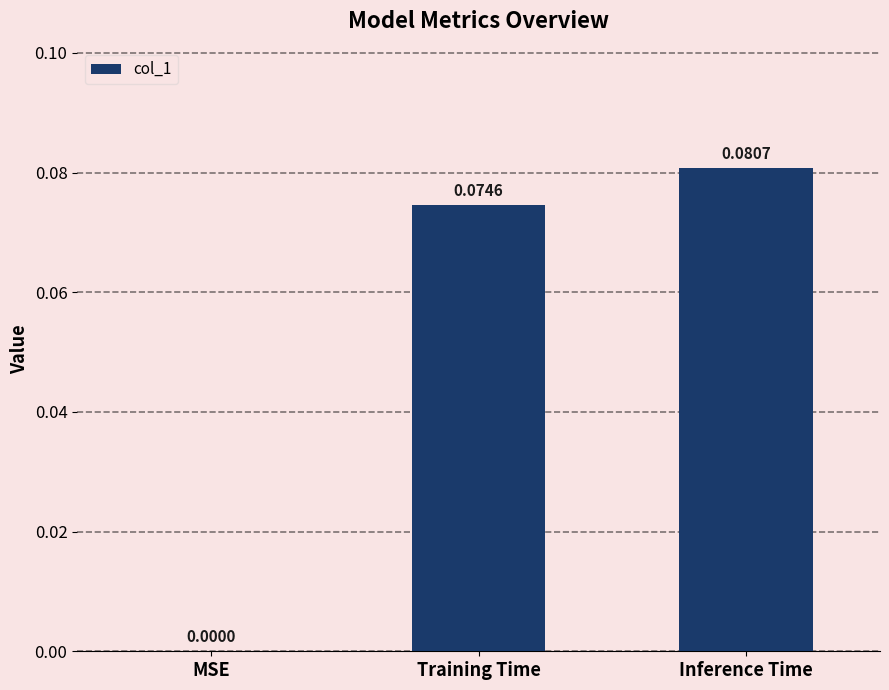

Which category has the highest value across all series?

Inference Time